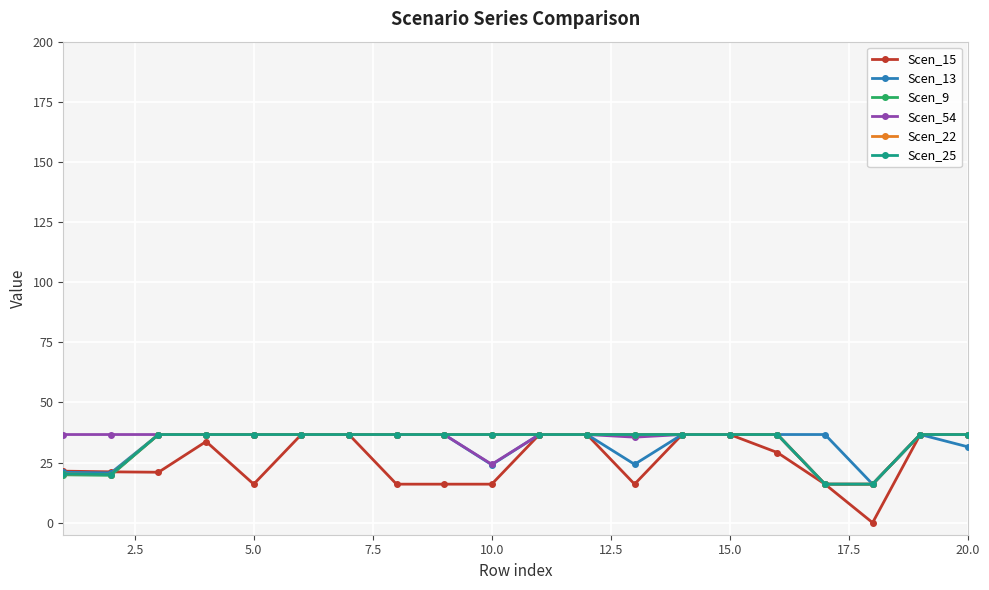

Does the chart have visible grid lines?

Yes